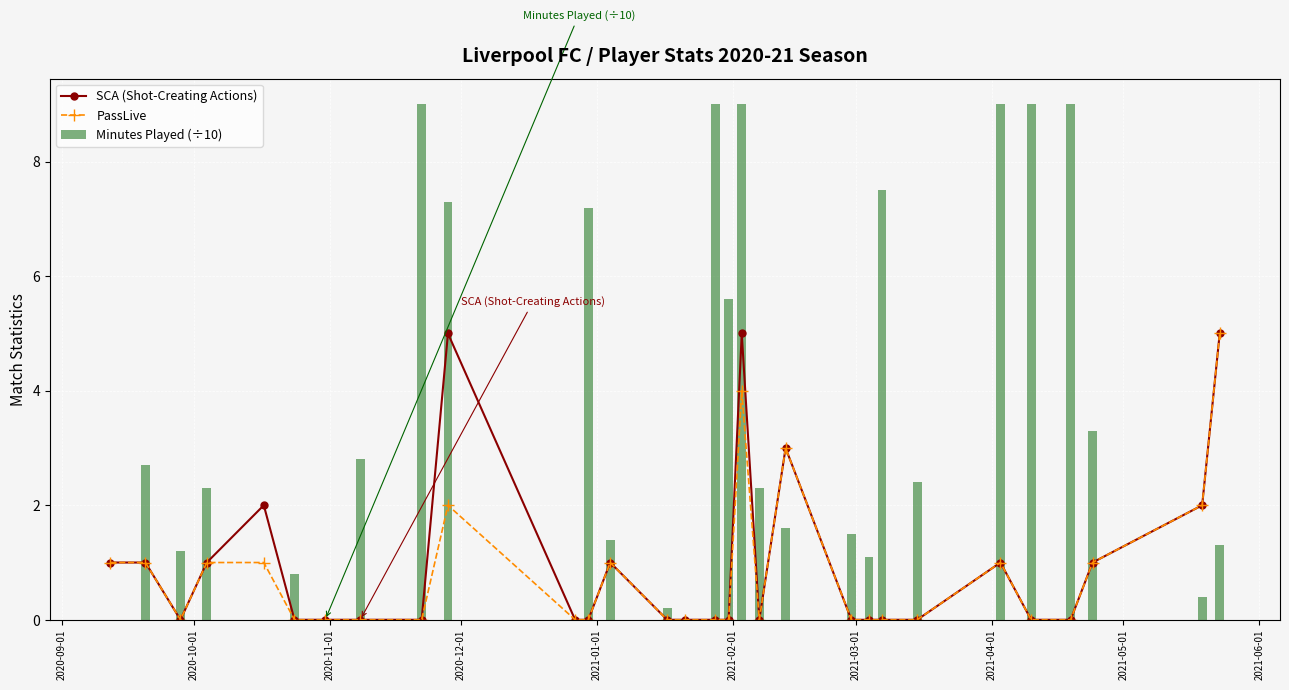

True or false: PassLive has more than 2 interior local peaks.

True